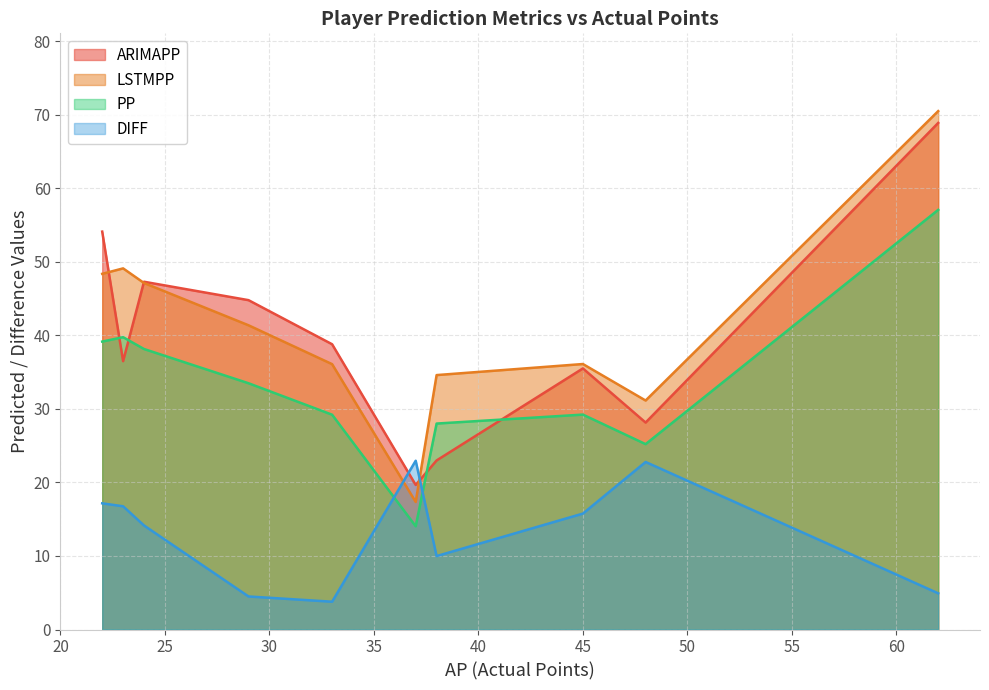

What is the lowest value of the PP series?

14.0